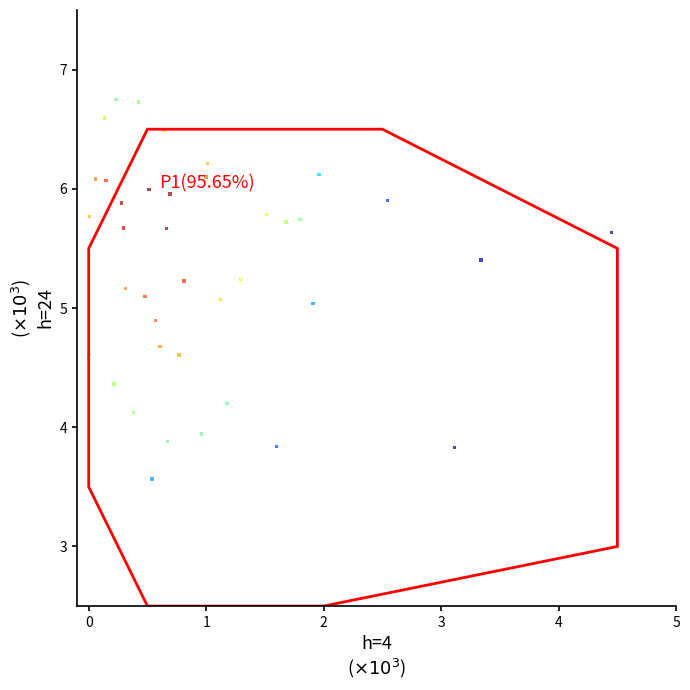

What is the range of X values (max minus min)?

4.4